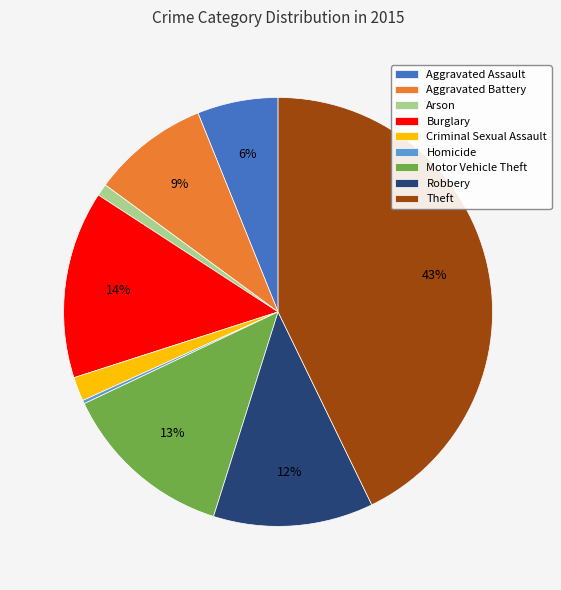

Which slice is the largest?

Theft